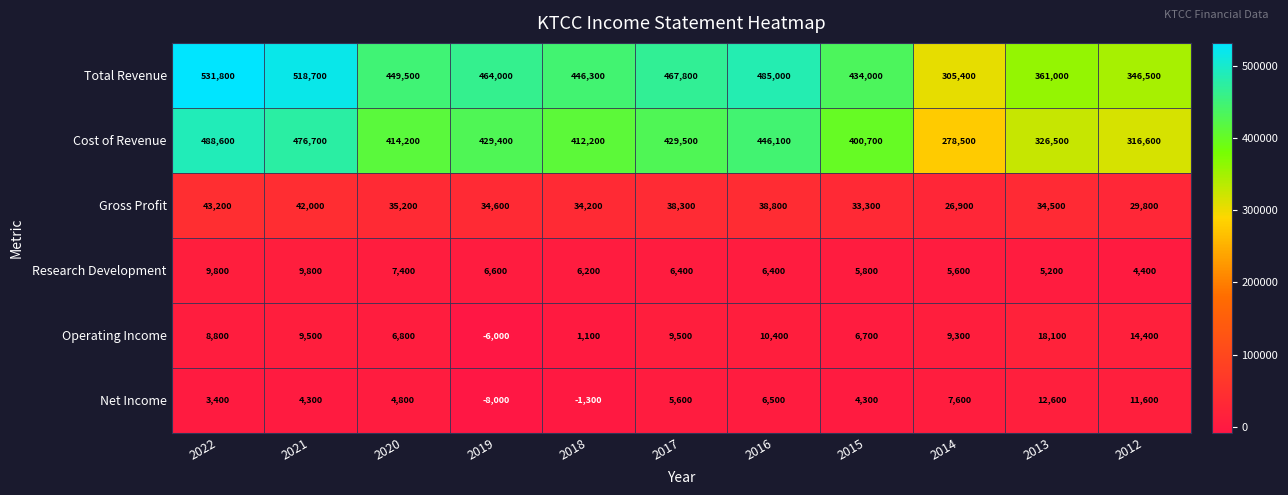

Where is Gross Profit nearest to the value 35050?

2020